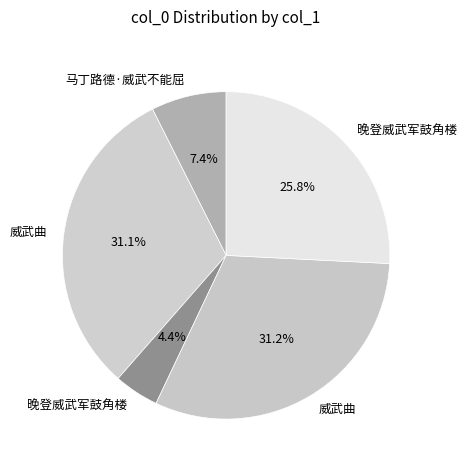

Count the number of slices in the pie.

5